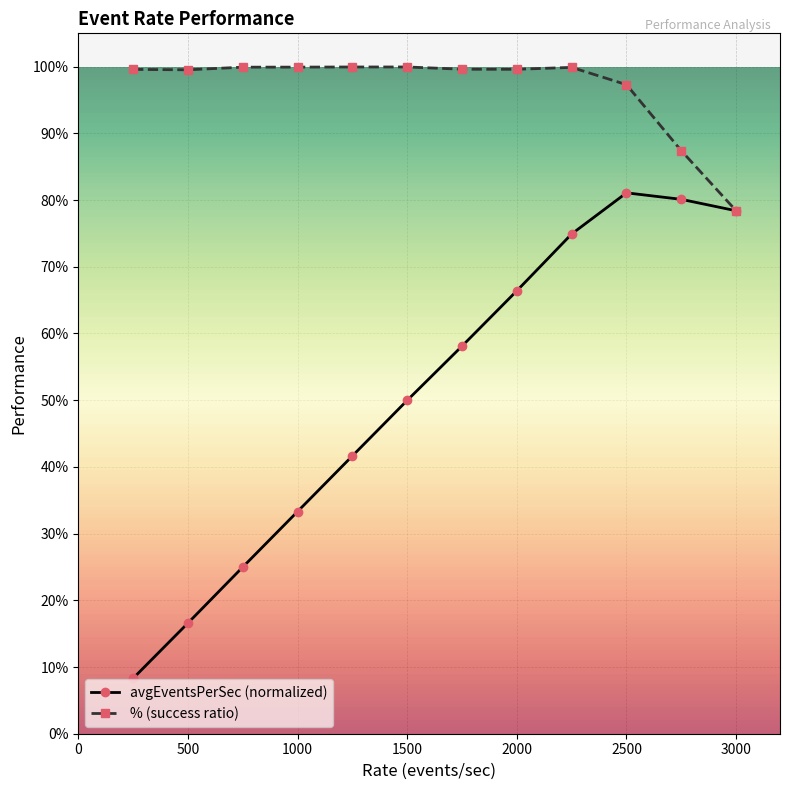

What are all the series names shown in the legend?

avgEventsPerSec (normalized), % (success ratio)